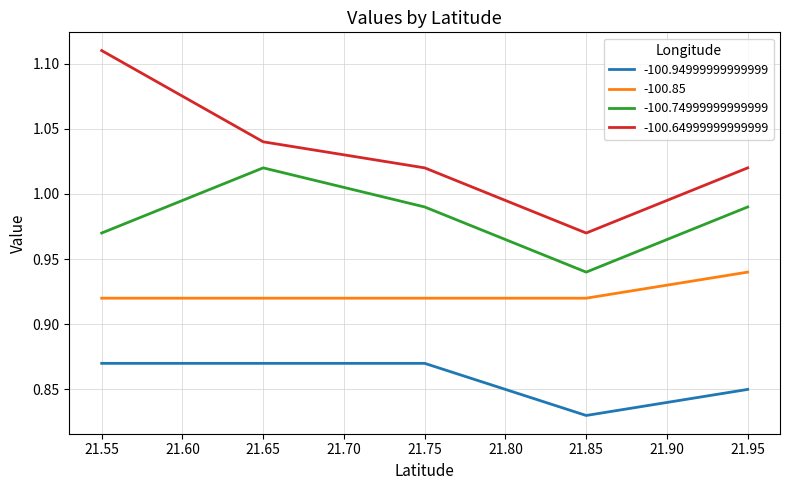

Does the chart have visible grid lines?

Yes